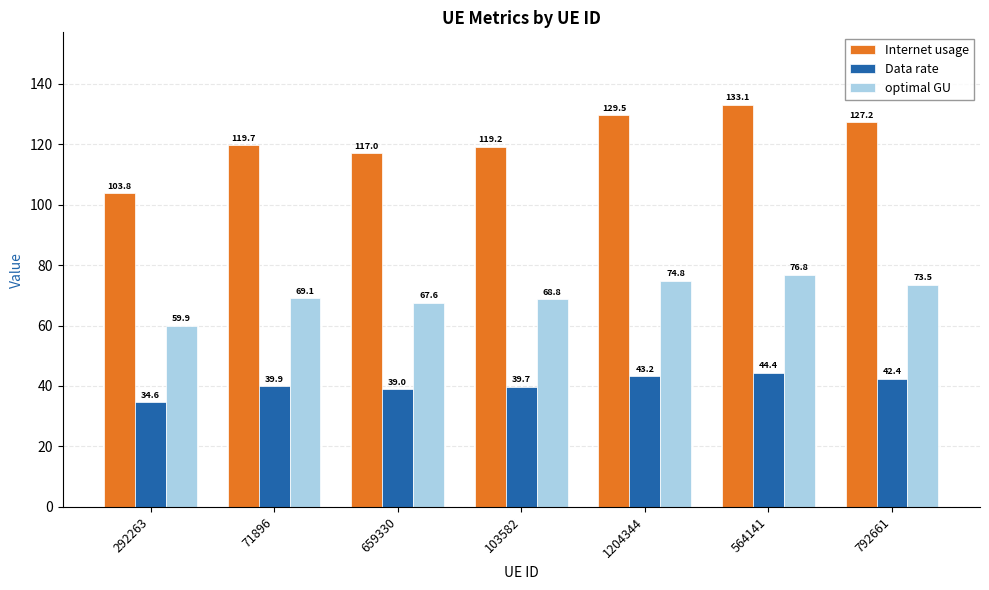

True or false: Data rate has a value of 67.2 at 659330.

False